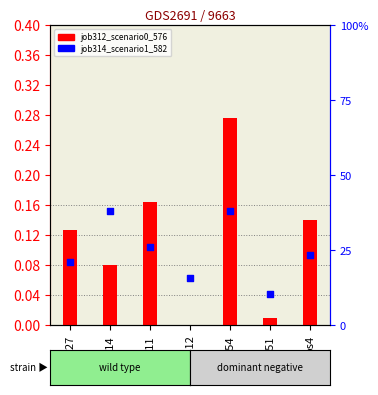

What are all the series names shown in the legend?

job312_scenario0_576, job314_scenario1_582